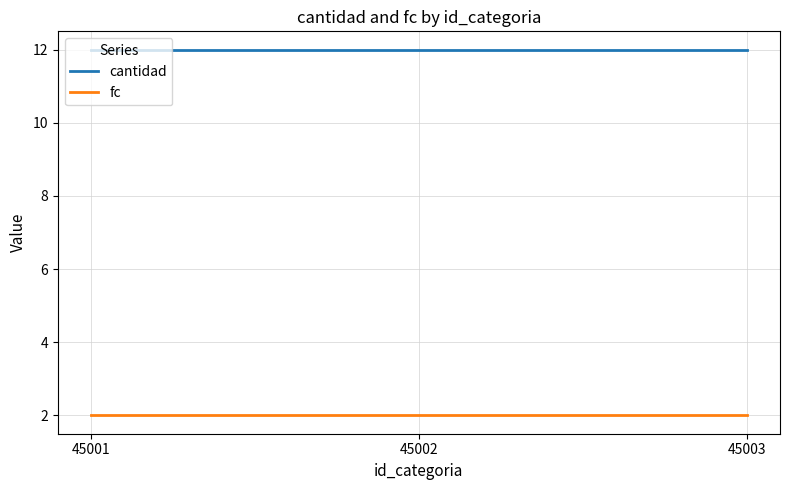

What is the sum of all fc values?

6